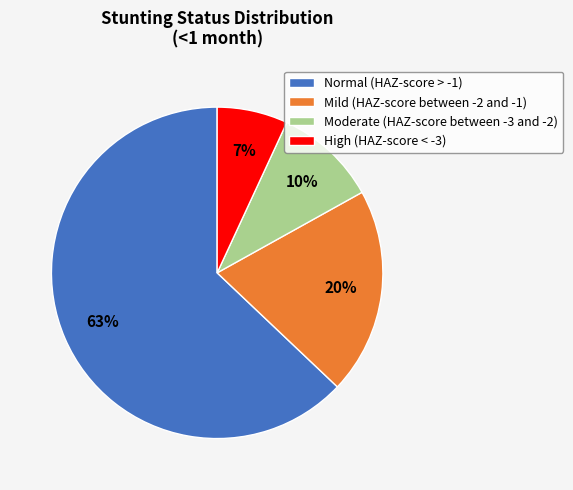

Which slice is the largest?

Normal (HAZ-score > -1)